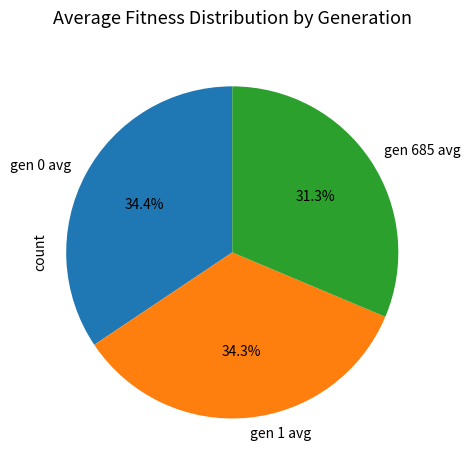

To the nearest percent, what is the difference between the largest and smallest slice percentages?

3%